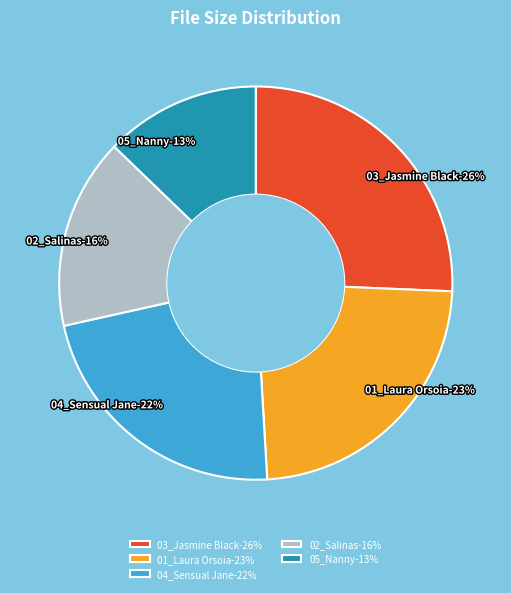

Rank the categories by value from lowest to highest.

9525_05_Nanny_720.mp4, 9525_02_Salinas_720.mp4, 9525_04_Sensual Jane_720.mp4, 9525_01_Laura Orsoia_720.mp4, 9525_03_Jasmine Black_720.mp4